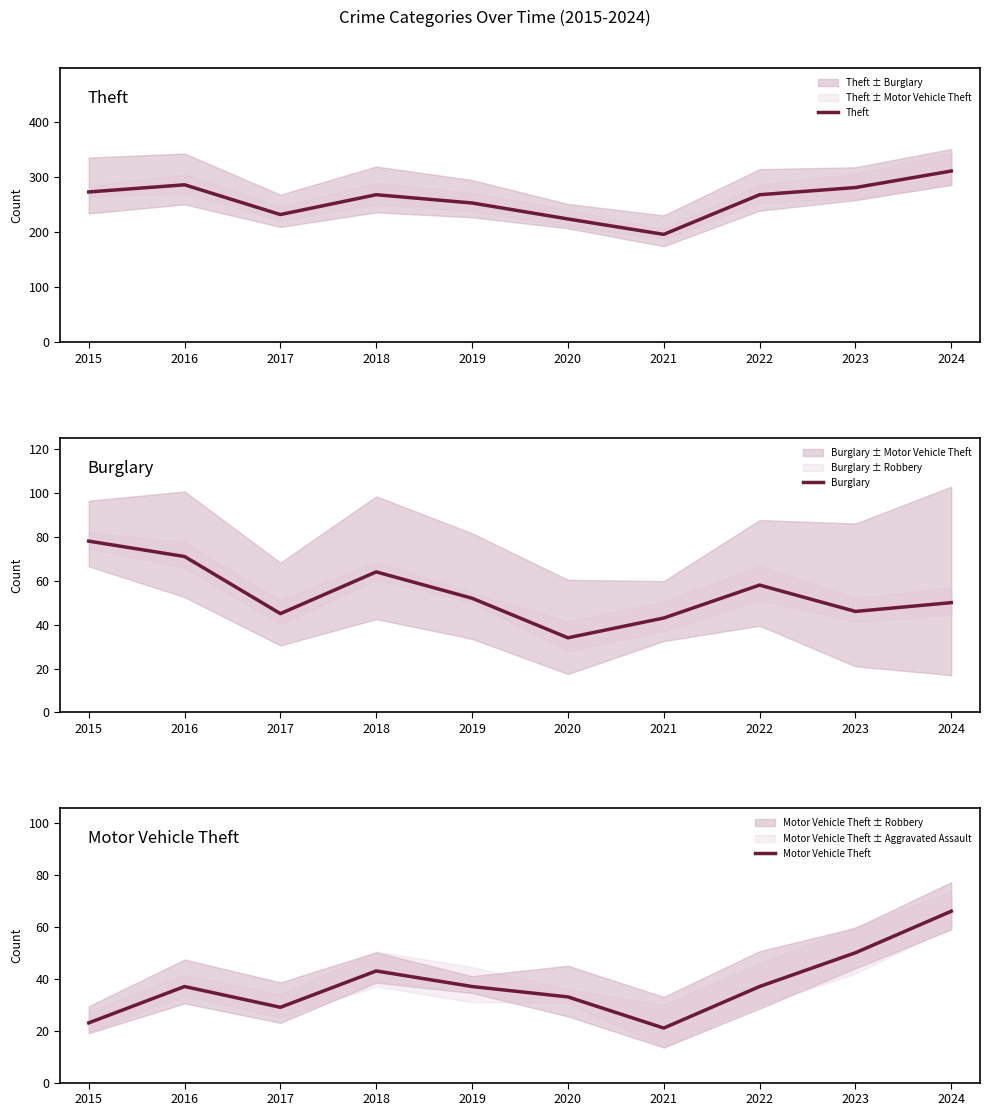

Is this an area chart (filled region under the line)?

No